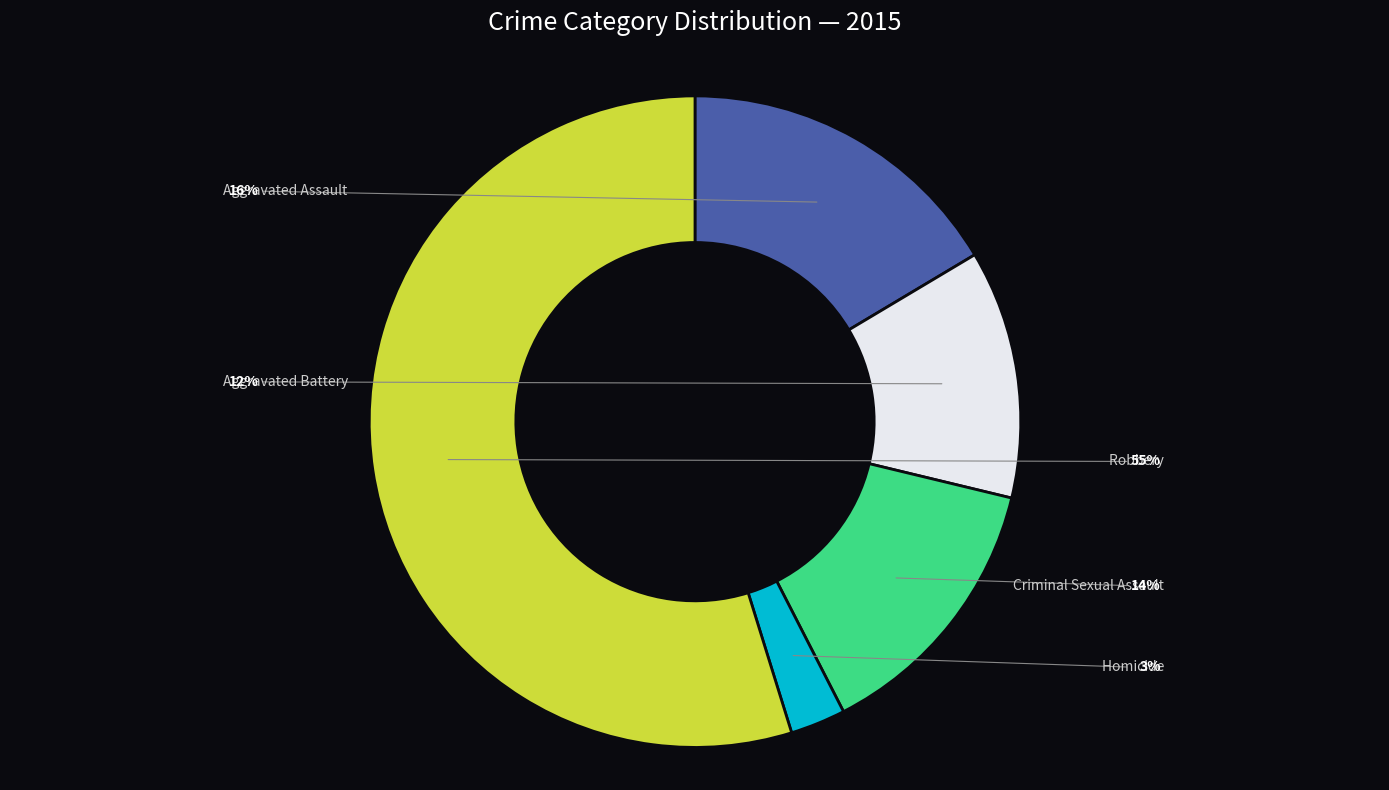

Is there a majority slice in this chart?

Yes